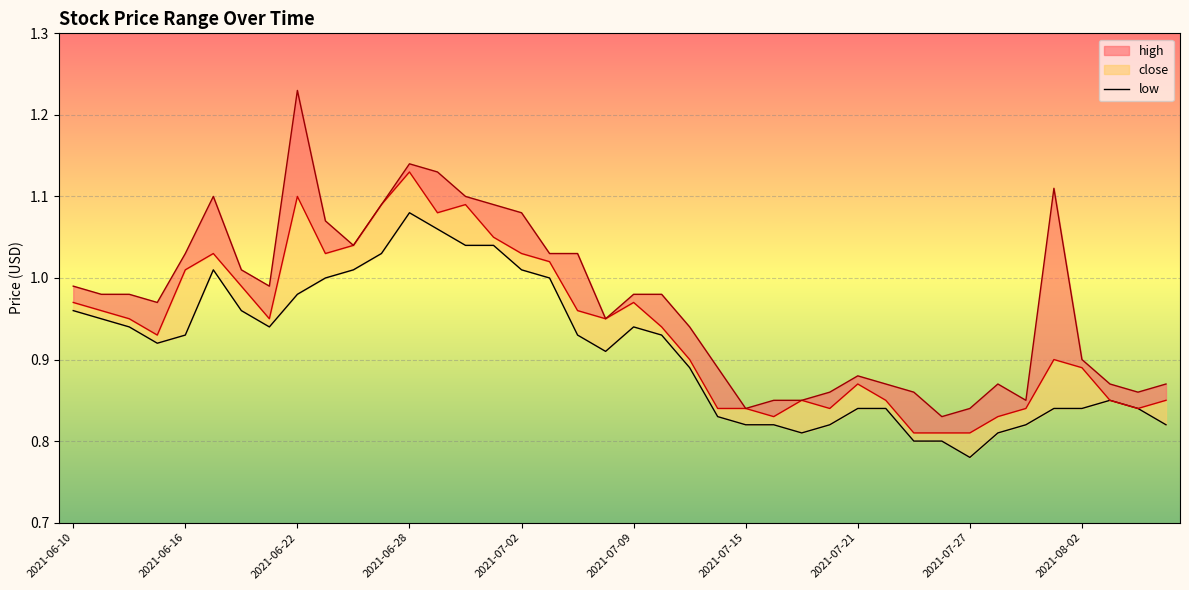

What is the minimum value shown in the chart?

0.8